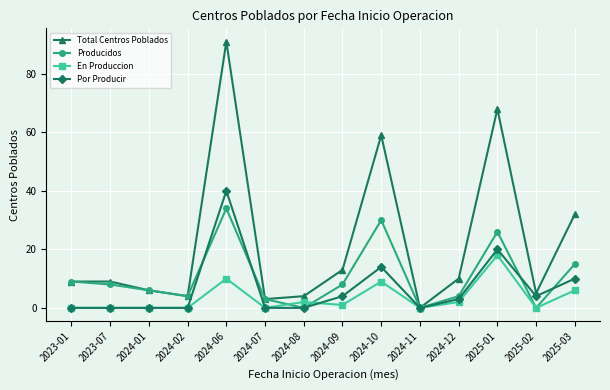

What is the average value of the Total Centros Poblados series?

22